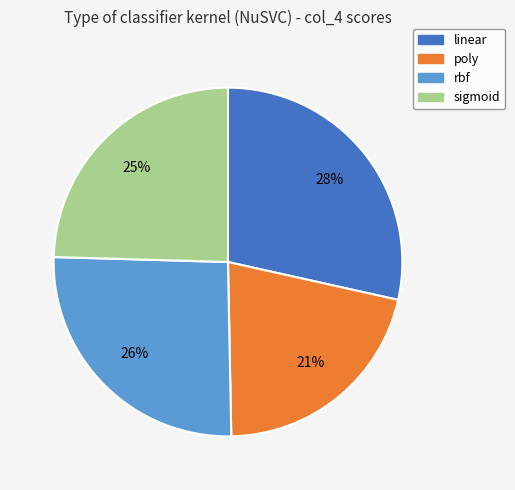

Which category has the biggest portion of the pie?

linear